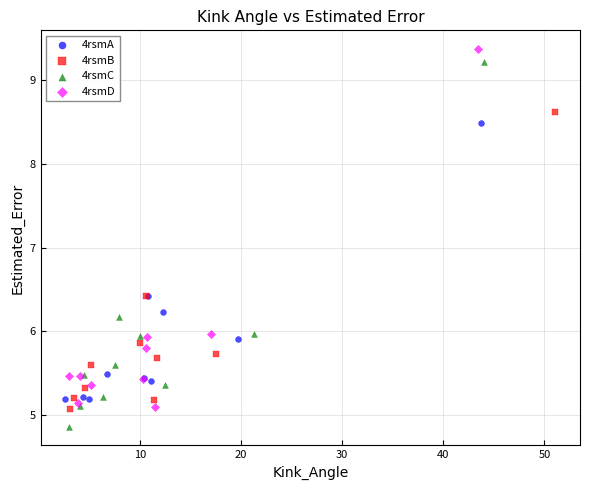

What are all the series names shown in the legend?

4rsmA, 4rsmB, 4rsmC, 4rsmD